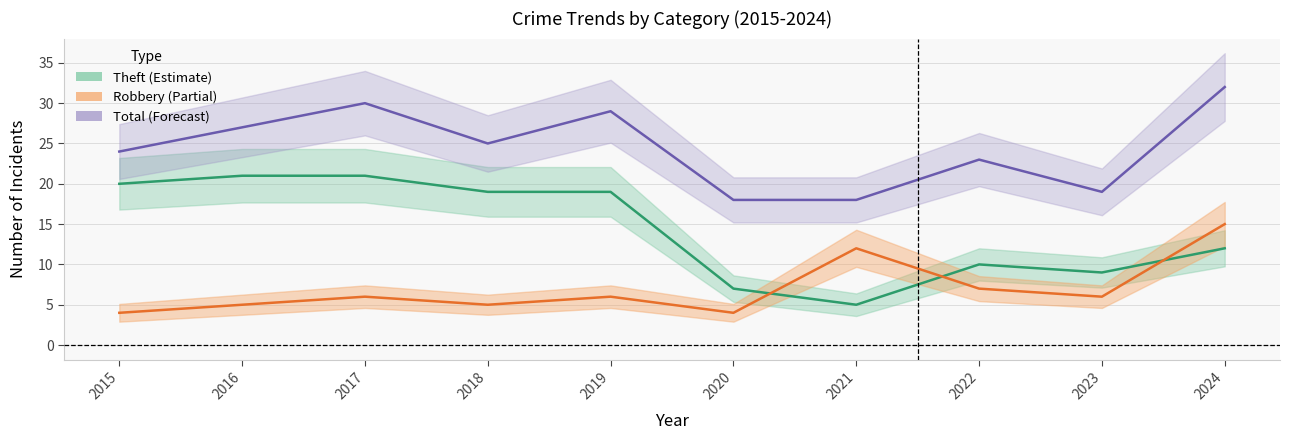

At how many categories does at least one series exceed 6?

10